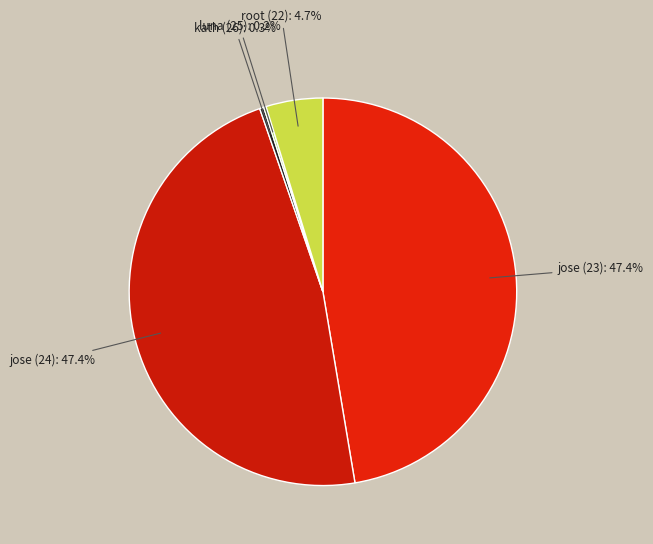

What is the smallest slice in the pie chart?

luna (25)